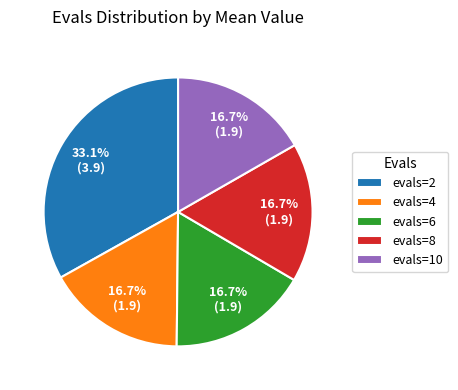

Approximately how many times larger is the value at evals=4 compared to evals=8?

1.0